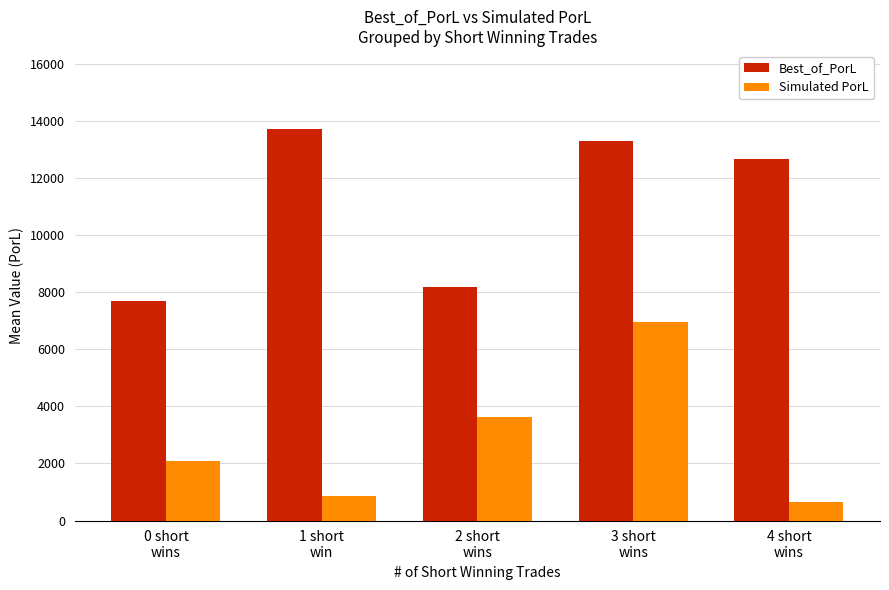

At which category is the sum across all series the highest?

3 short
wins